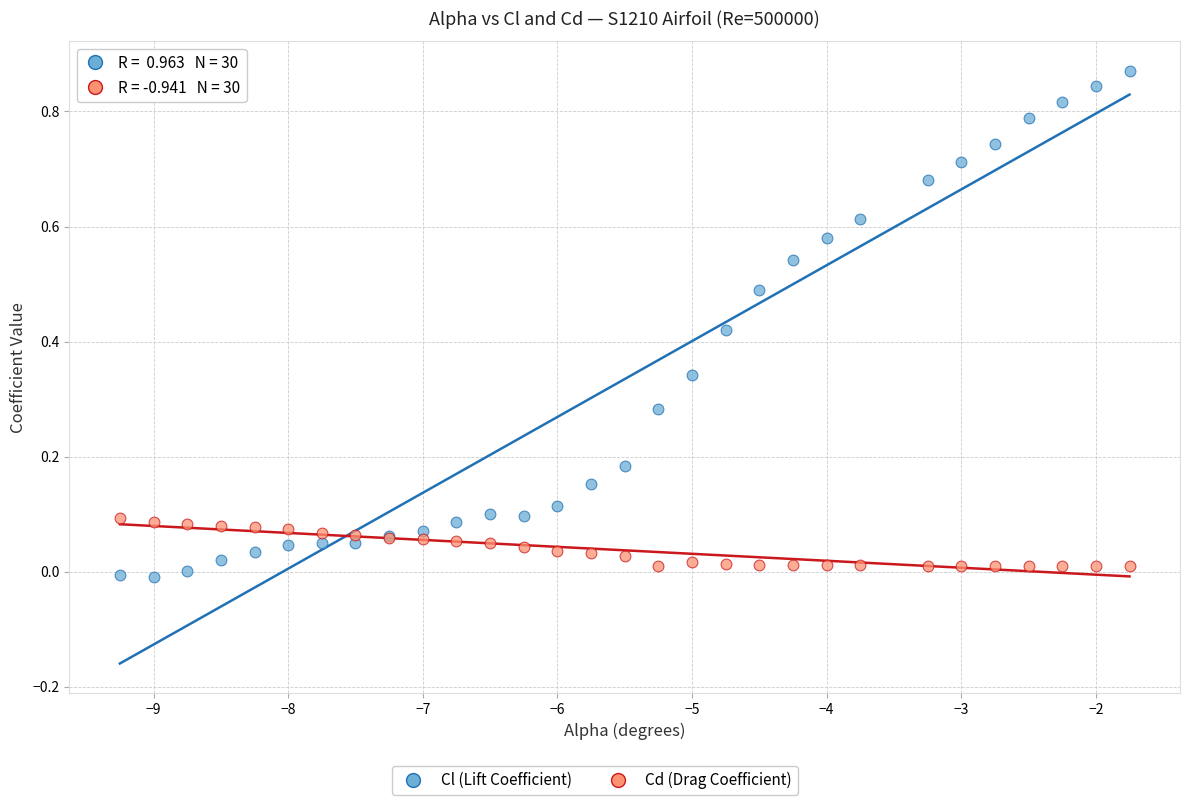

Which series reaches the minimum Y coordinate?

Cl (Lift Coefficient)